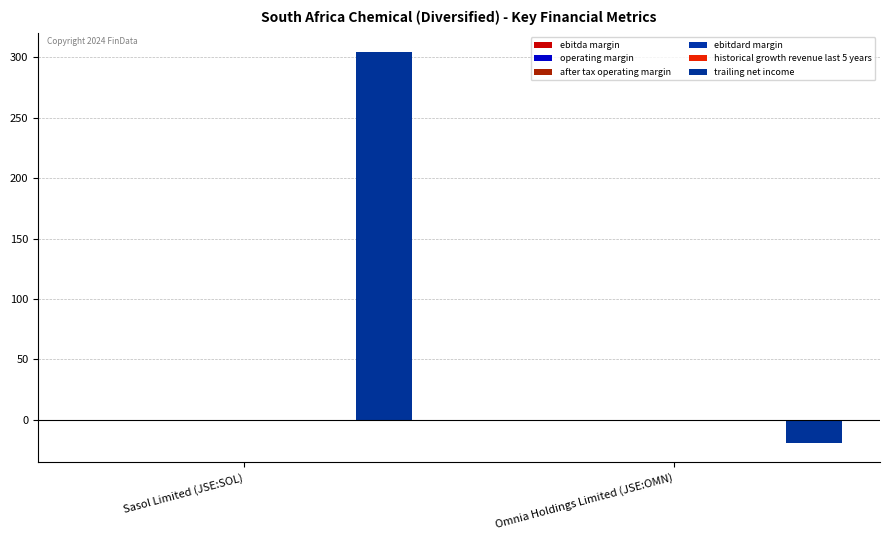

How many groups of bars are there?

2